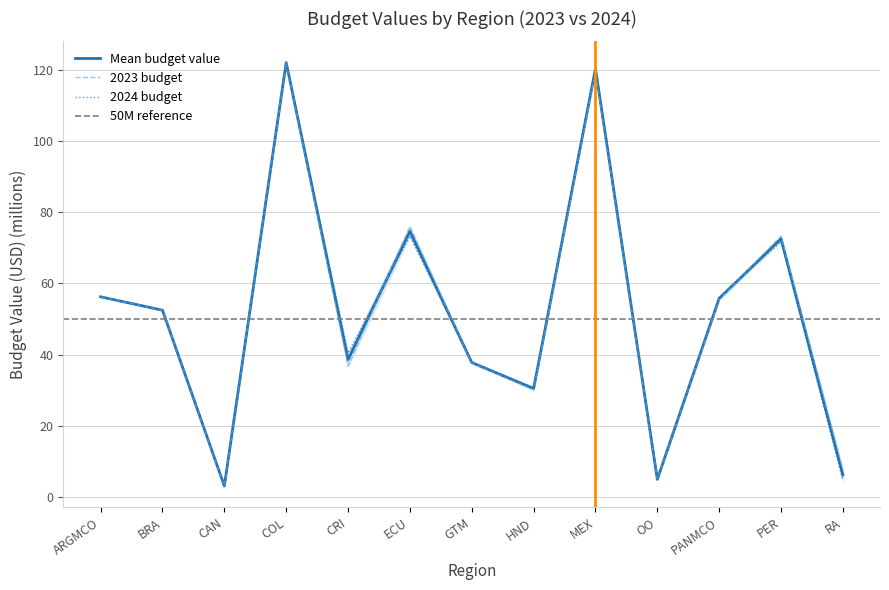

How many values in the 2023 series exceed 52?

7